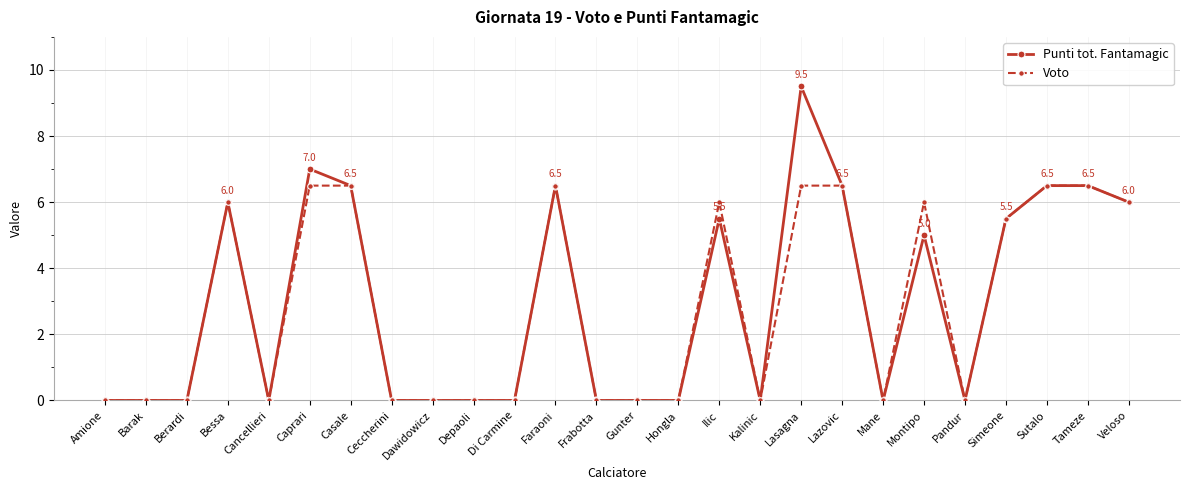

Count the number of data series in this chart.

2